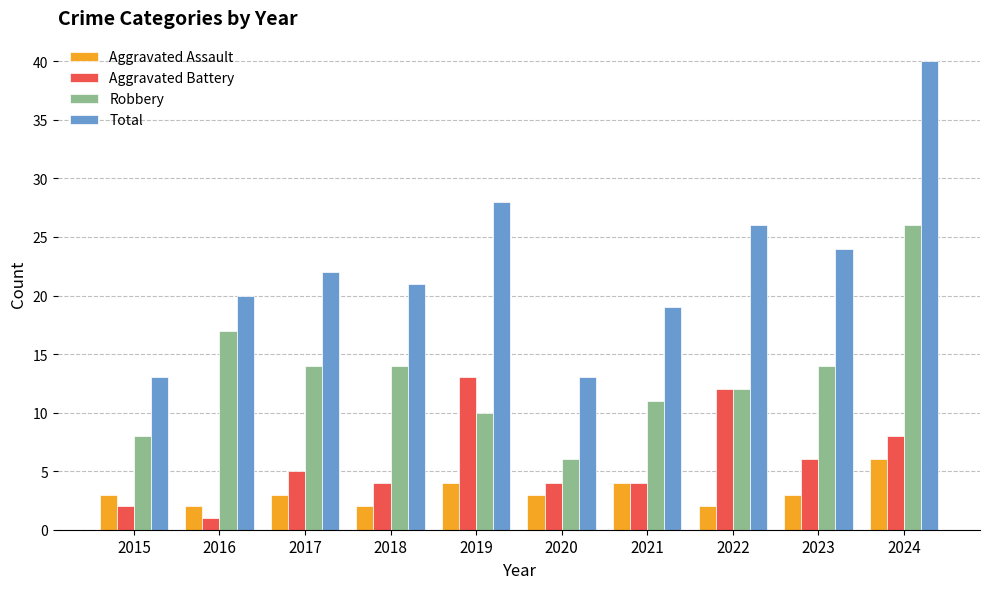

Which series has the widest spread of values?

Total